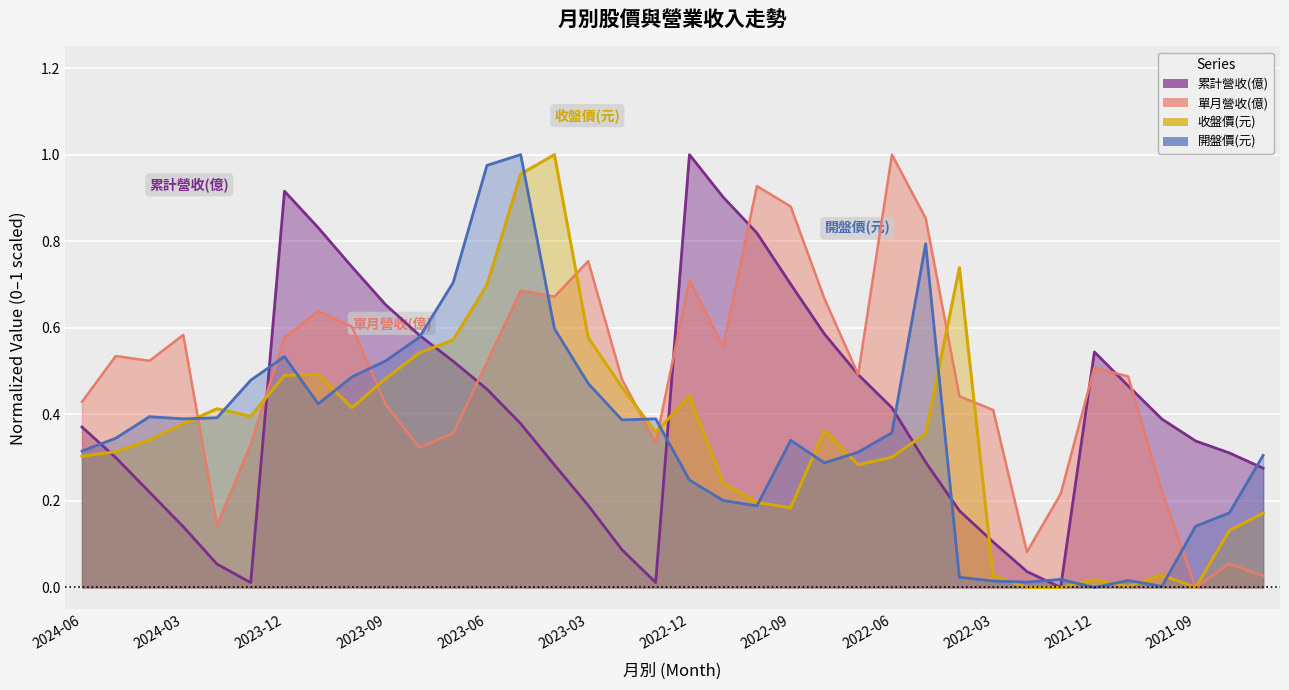

Reading right to left, what are all the values shown in this chart?

累計營收(億): 2021-07=0.3	2021-08=0.3	2021-09=0.3	2021-10=0.4	2021-11=0.5	2021-12=0.5	2022-01=0.0	2022-02=0.0	2022-03=0.1	2022-04=0.2	2022-05=0.3	2022-06=0.4	2022-07=0.5	2022-08=0.6	2022-09=0.7	2022-10=0.8	2022-11=0.9	2022-12=1.0	2023-01=0.0	2023-02=0.1	2023-03=0.2	2023-04=0.3	2023-05=0.4	2023-06=0.5	2023-07=0.5	2023-08=0.6	2023-09=0.7	2023-10=0.7	2023-11=0.8	2023-12=0.9	2024-01=0.0	2024-02=0.1	2024-03=0.1	2024-04=0.2	2024-05=0.3	2024-06=0.4
單月營收(億): 2021-07=0.0	2021-08=0.1	2021-09=0.0	2021-10=0.2	2021-11=0.5	2021-12=0.5	2022-01=0.2	2022-02=0.1	2022-03=0.4	2022-04=0.4	2022-05=0.9	2022-06=1.0	2022-07=0.5	2022-08=0.7	2022-09=0.9	2022-10=0.9	2022-11=0.6	2022-12=0.7	2023-01=0.3	2023-02=0.5	2023-03=0.8	2023-04=0.7	2023-05=0.7	2023-06=0.5	2023-07=0.4	2023-08=0.3	2023-09=0.4	2023-10=0.6	2023-11=0.6	2023-12=0.6	2024-01=0.3	2024-02=0.1	2024-03=0.6	2024-04=0.5	2024-05=0.5	2024-06=0.4
收盤價(元): 2021-07=0.2	2021-08=0.1	2021-09=0.0	2021-10=0.0	2021-11=0.0	2021-12=0.0	2022-01=0.0	2022-02=0.0	2022-03=0.0	2022-04=0.7	2022-05=0.4	2022-06=0.3	2022-07=0.3	2022-08=0.4	2022-09=0.2	2022-10=0.2	2022-11=0.2	2022-12=0.4	2023-01=0.4	2023-02=0.5	2023-03=0.6	2023-04=1.0	2023-05=1.0	2023-06=0.7	2023-07=0.6	2023-08=0.5	2023-09=0.5	2023-10=0.4	2023-11=0.5	2023-12=0.5	2024-01=0.4	2024-02=0.4	2024-03=0.4	2024-04=0.3	2024-05=0.3	2024-06=0.3
開盤價(元): 2021-07=0.3	2021-08=0.2	2021-09=0.1	2021-10=0.0	2021-11=0.0	2021-12=0.0	2022-01=0.0	2022-02=0.0	2022-03=0.0	2022-04=0.0	2022-05=0.8	2022-06=0.4	2022-07=0.3	2022-08=0.3	2022-09=0.3	2022-10=0.2	2022-11=0.2	2022-12=0.2	2023-01=0.4	2023-02=0.4	2023-03=0.5	2023-04=0.6	2023-05=1.0	2023-06=1.0	2023-07=0.7	2023-08=0.6	2023-09=0.5	2023-10=0.5	2023-11=0.4	2023-12=0.5	2024-01=0.5	2024-02=0.4	2024-03=0.4	2024-04=0.4	2024-05=0.3	2024-06=0.3